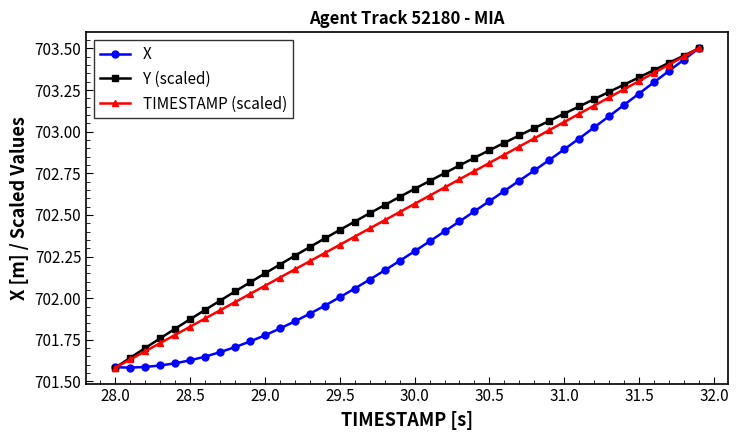

At how many categories does at least one series exceed 701?

40